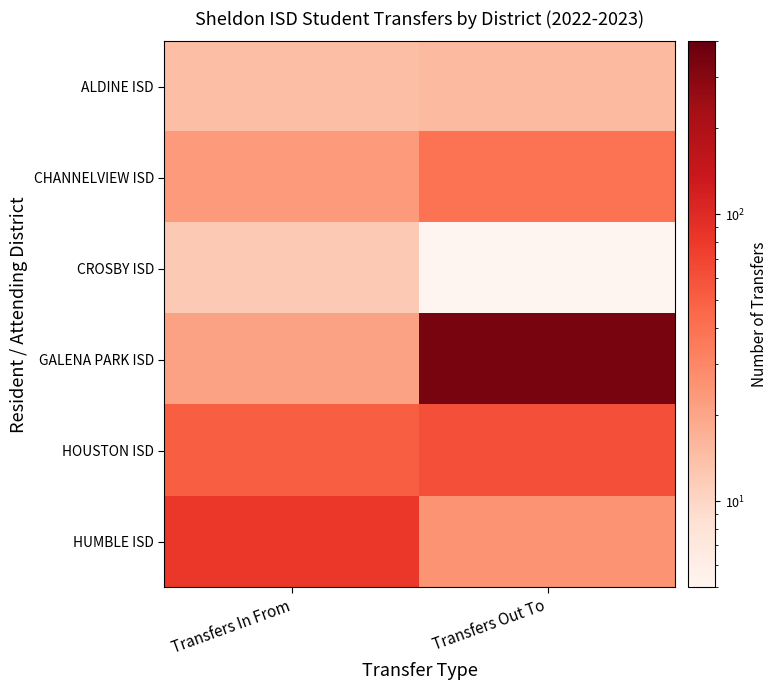

Reading left to right, transcribe all the data shown in this chart.

ALDINE ISD: Transfers In From=14	Transfers Out To=15
CHANNELVIEW ISD: Transfers In From=23	Transfers Out To=39
CROSBY ISD: Transfers In From=12	Transfers Out To=5
GALENA PARK ISD: Transfers In From=21	Transfers Out To=338
HOUSTON ISD: Transfers In From=51	Transfers Out To=60
HUMBLE ISD: Transfers In From=82	Transfers Out To=25